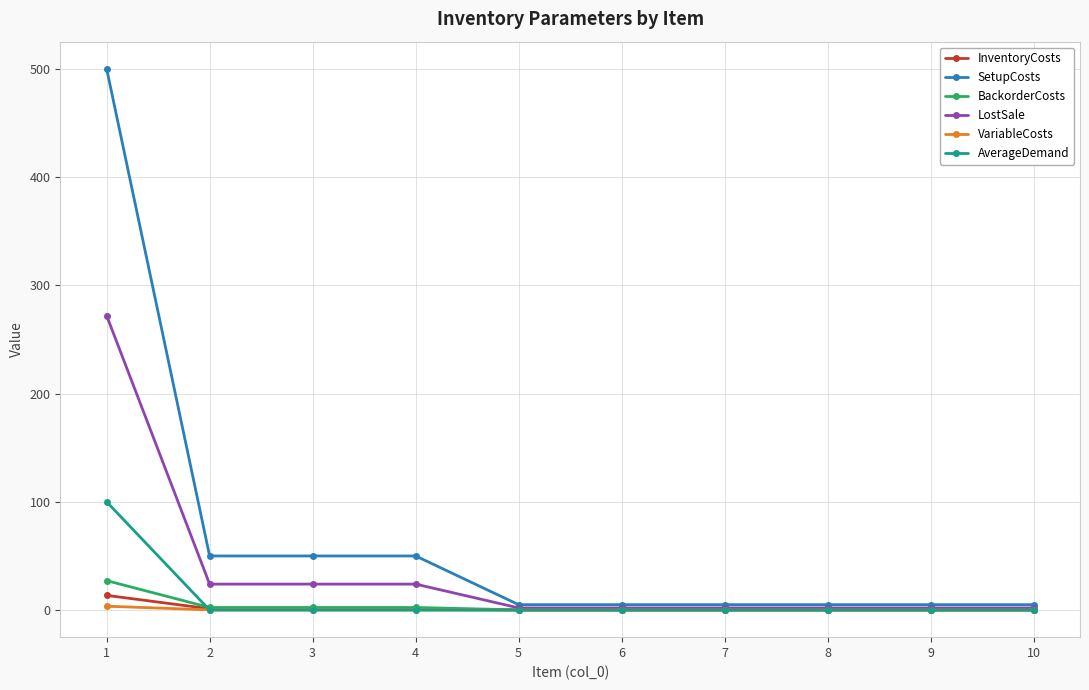

The value of SetupCosts at 1 is 500.0. True or false?

True